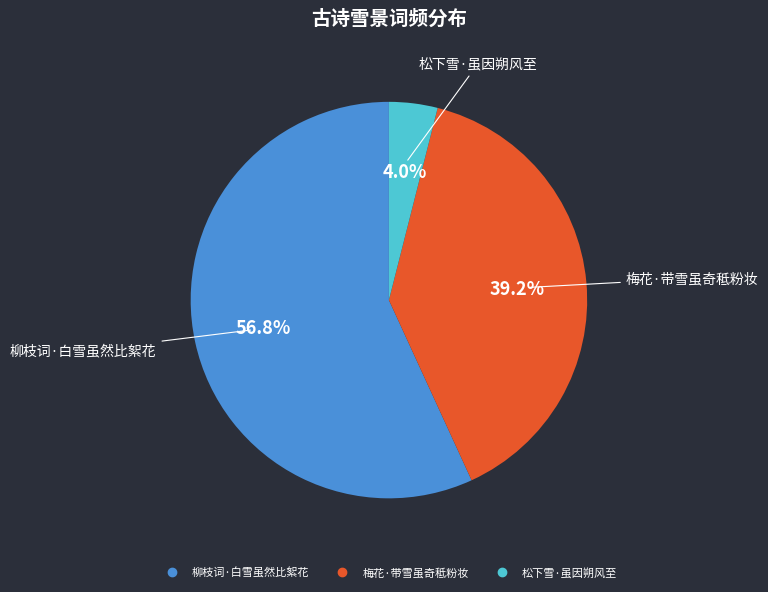

Which category accounts for the majority?

柳枝词·白雪虽然比絮花